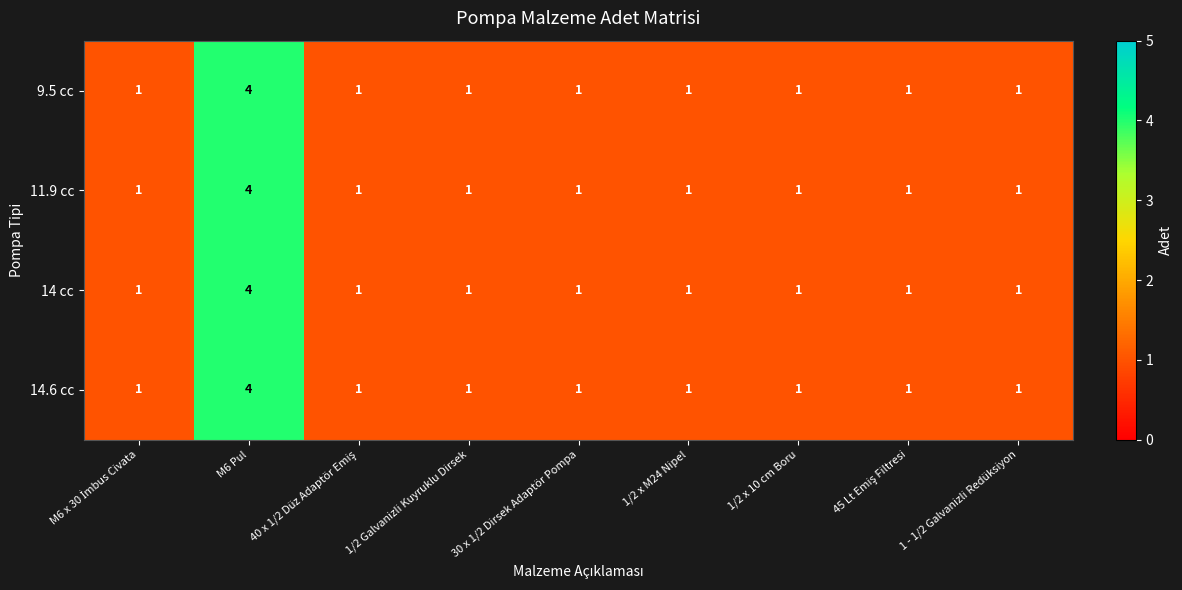

Which label corresponds to the largest value in the chart?

M6 Pul